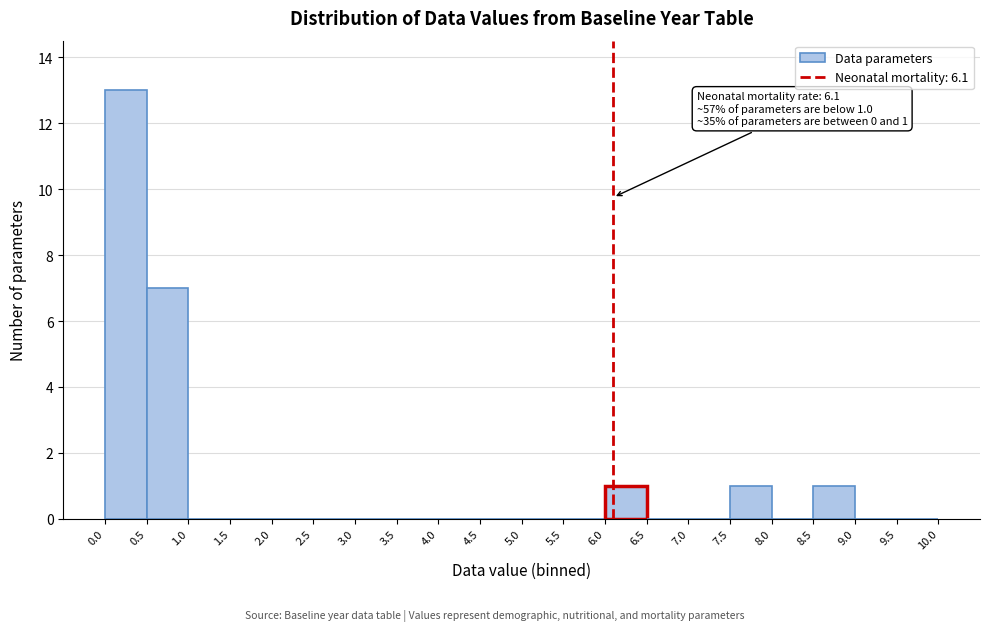

Over which range of the x-axis is the bar tallest?

0.0 to 0.5